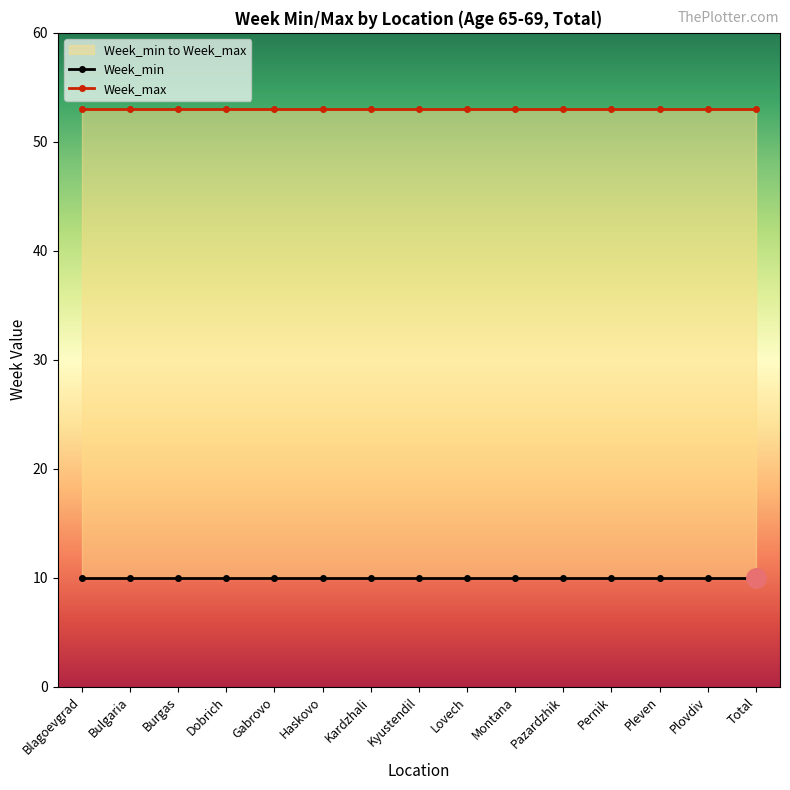

What is the label of the 8th point from the left?

Kyustendil